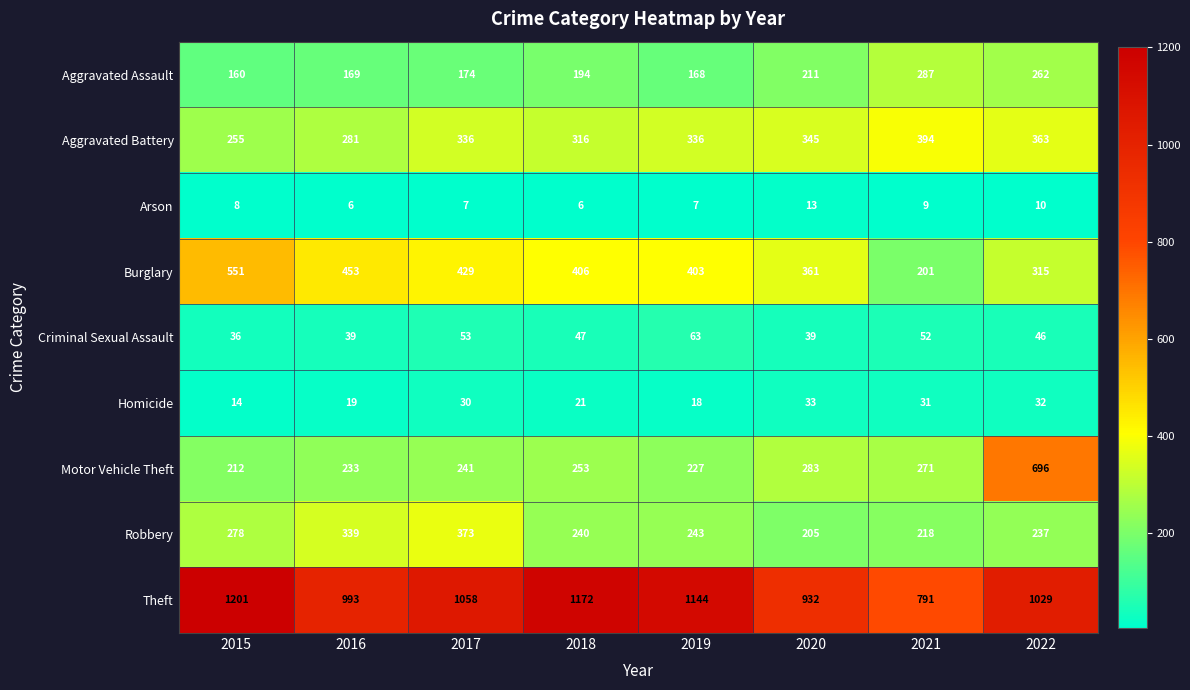

Between 2017 and 2020, which series saw the biggest shift?

Robbery